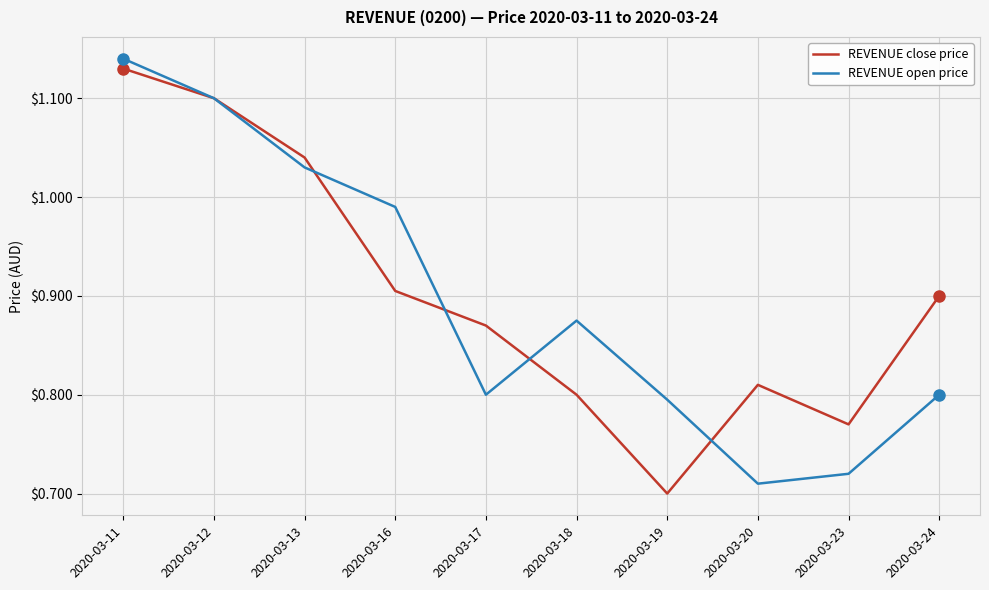

Between 2020-03-18 and 2020-03-19, which series saw the biggest shift?

REVENUE close price